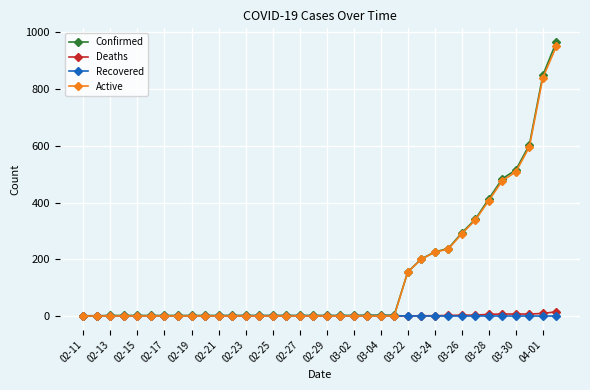

Which series has the largest range (max minus min)?

Confirmed